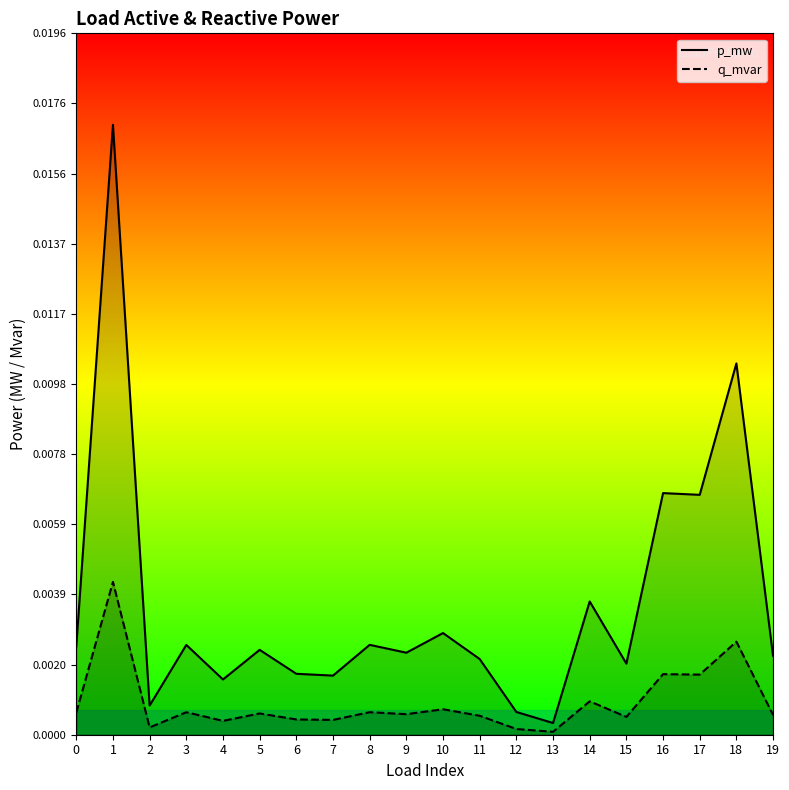

Between 15 and 18, which series saw the biggest shift?

p_mw